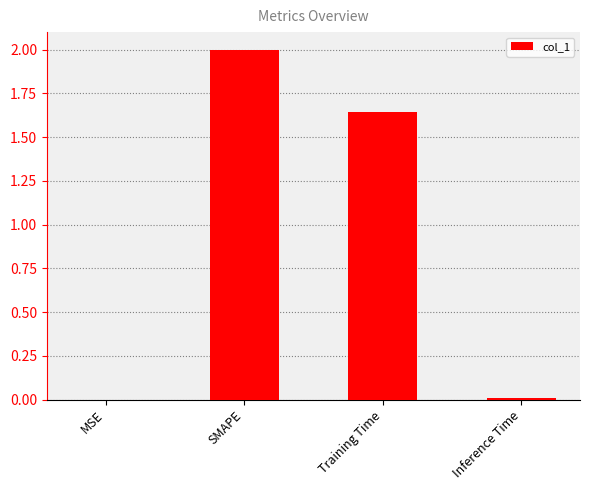

What is the change in value from MSE to SMAPE?

+2.0